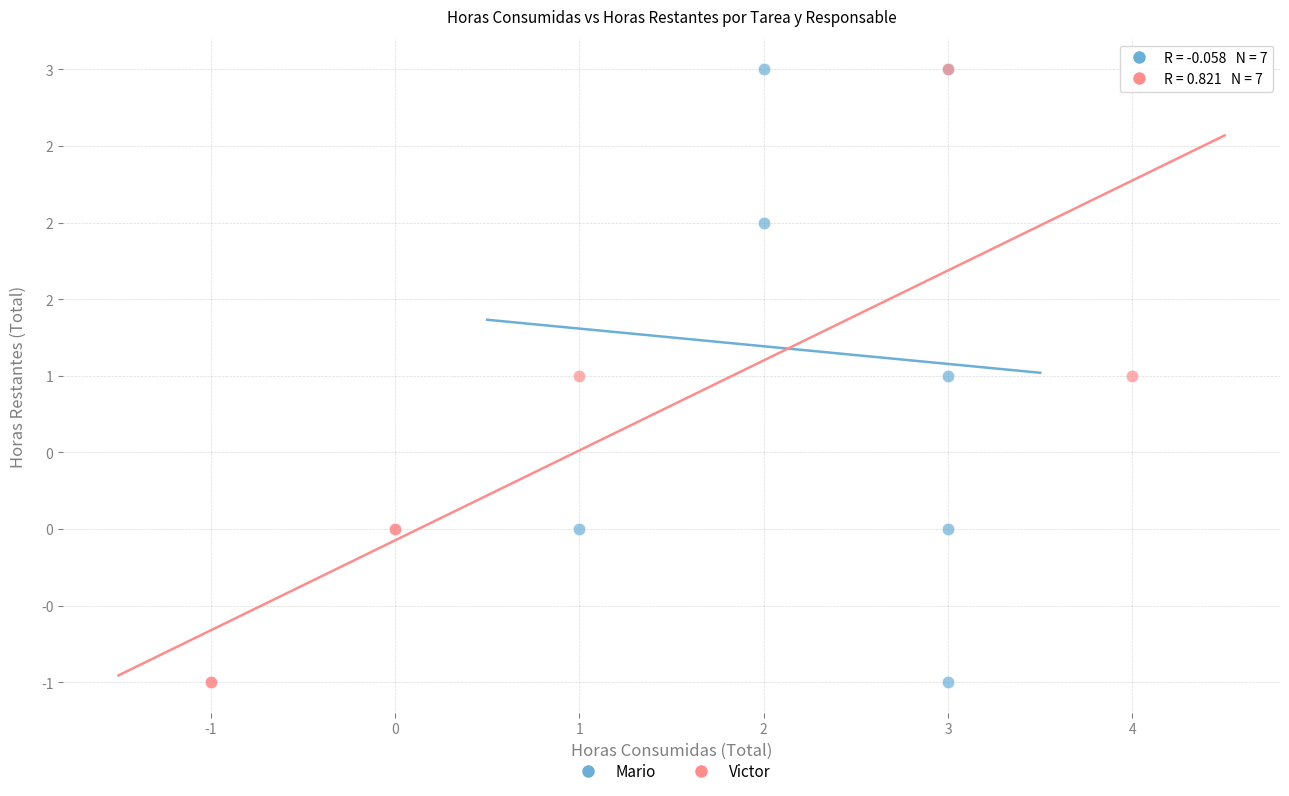

What are all the series names shown in the legend?

Mario, Victor